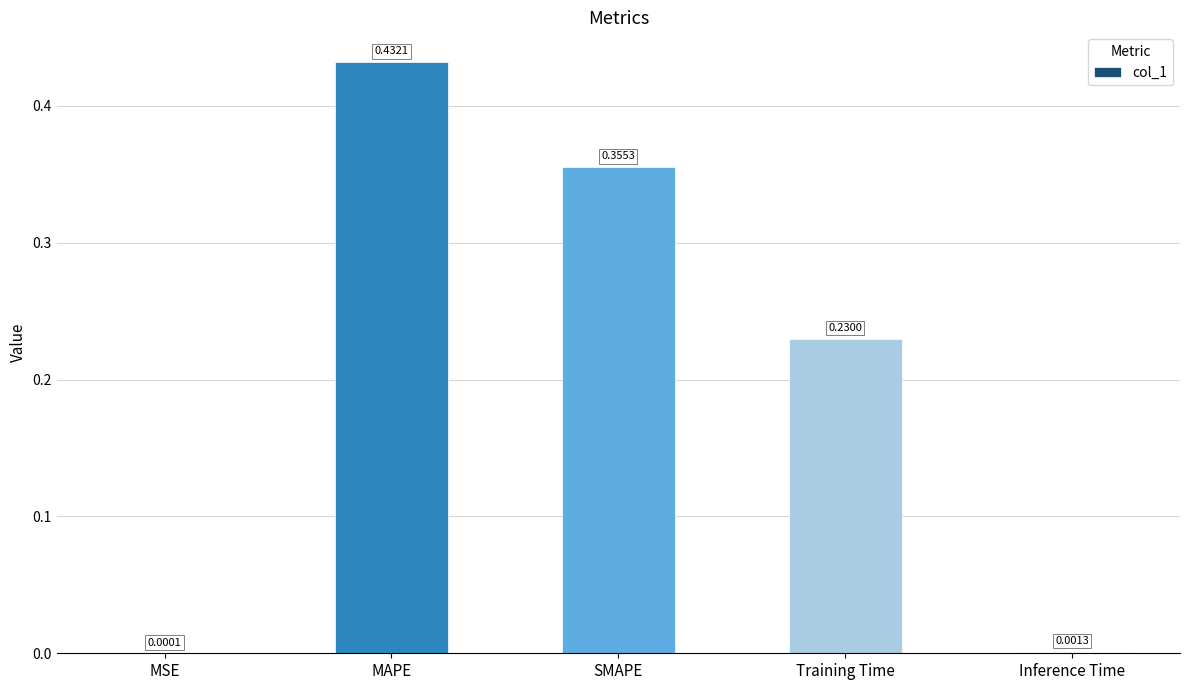

Where is the data nearest to the value 0?

MSE